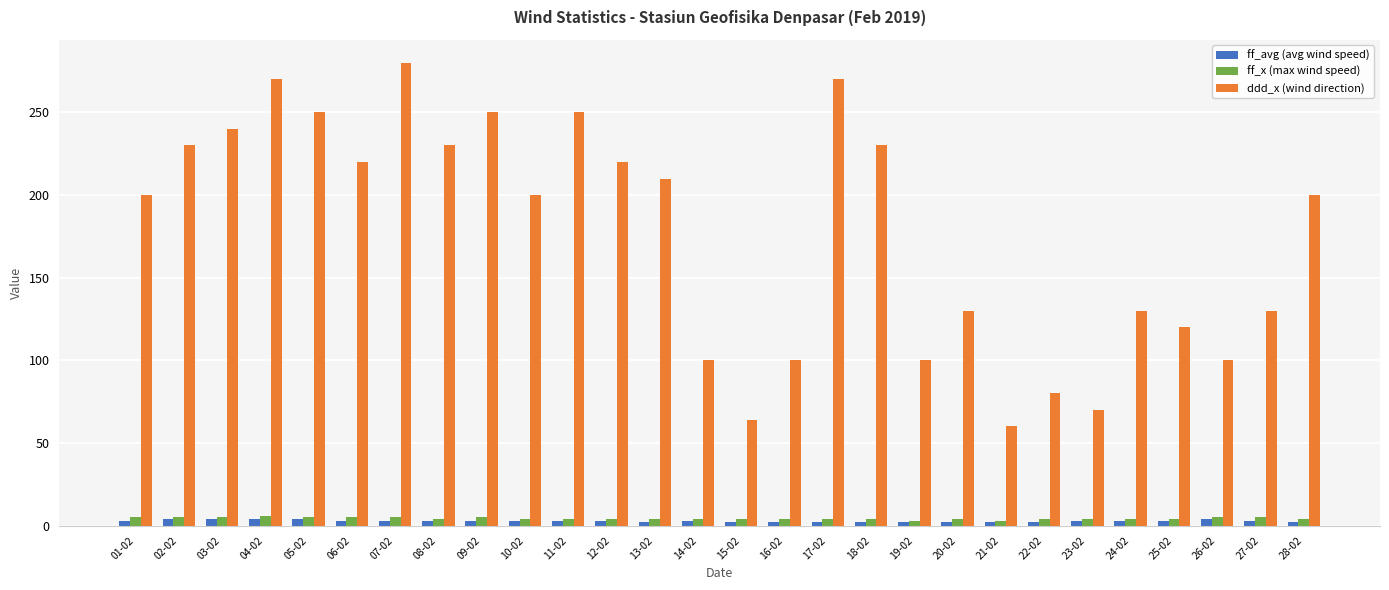

Which series has the largest range (max minus min)?

ddd_x (wind direction)